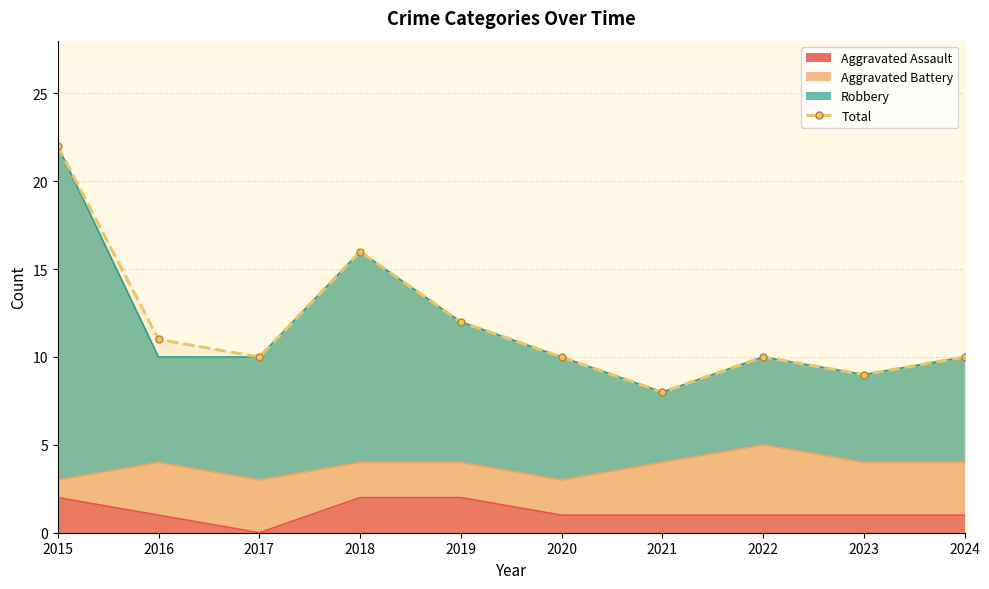

Rank the categories by value from highest to lowest.

2015, 2018, 2019, 2016, 2017, 2020, 2022, 2024, 2023, 2021